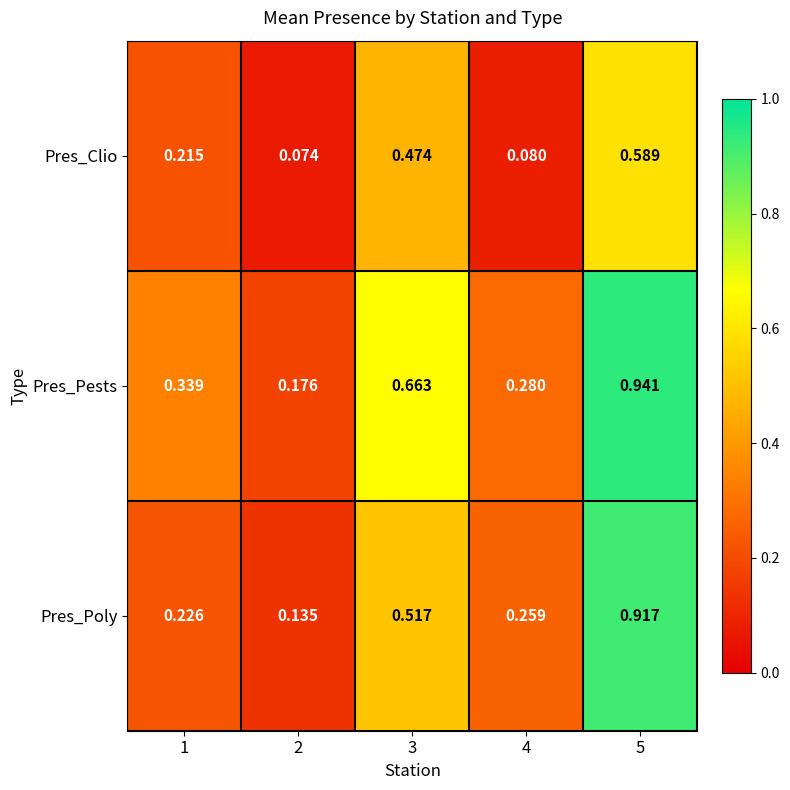

Rank the series at 4 from highest to lowest value.

Pres_Pests, Pres_Poly, Pres_Clio